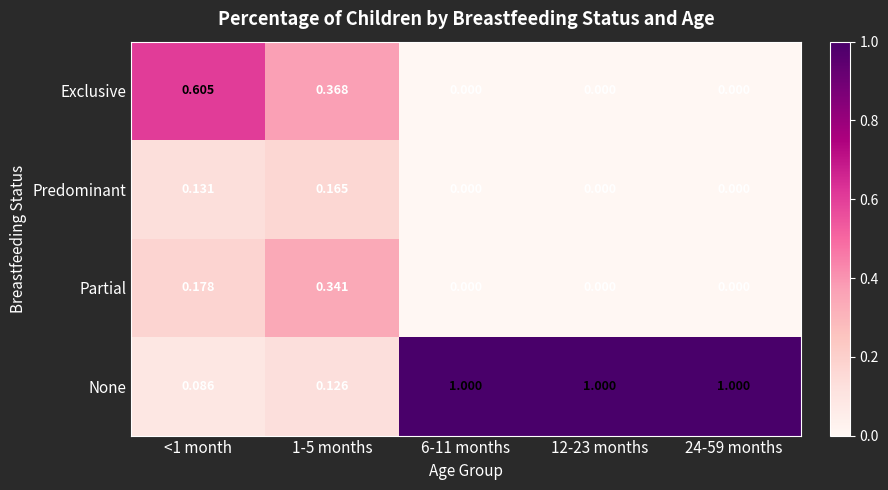

Which series has the largest total across all categories?

None